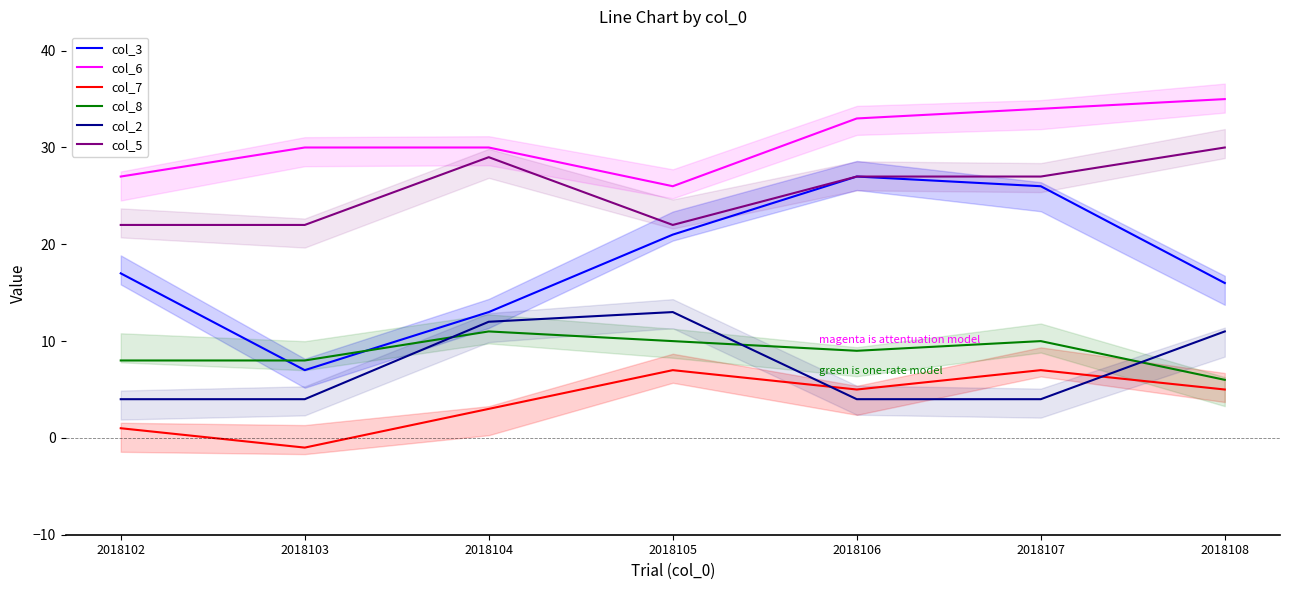

Is it true that col_7 equals 5 at 2018104?

False